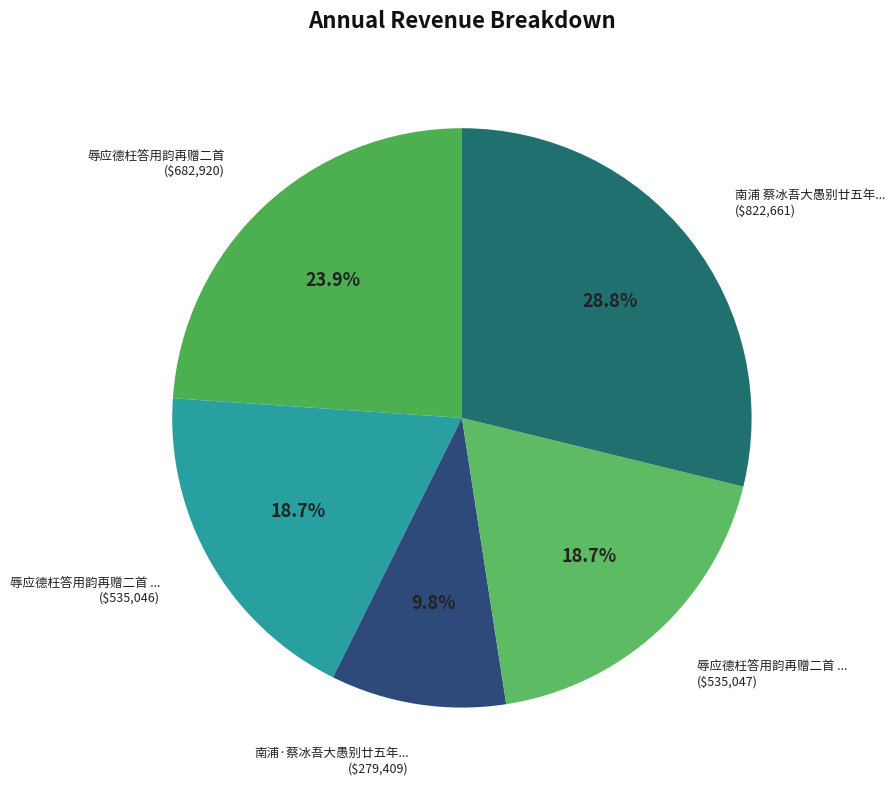

How many slices are in this pie chart?

5